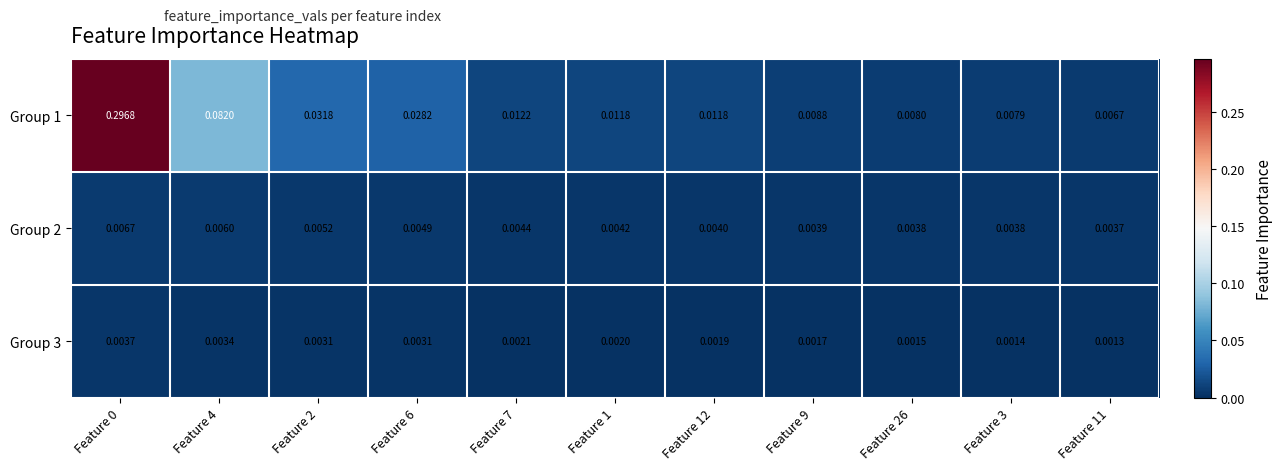

Is the value of Group 1 at Feature 9 greater than the value of Group 3 at Feature 11?

Yes